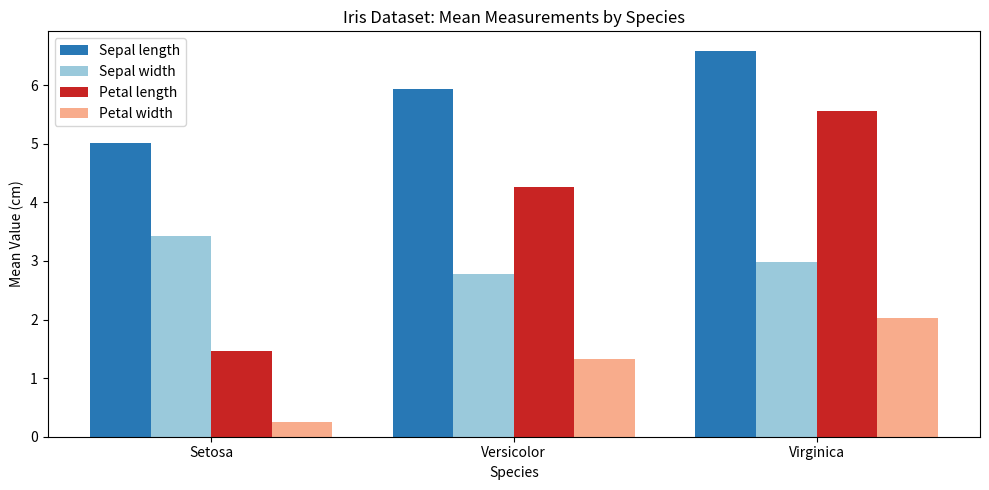

Reading left to right, list all the values displayed in this chart.

Sepal length: 5.0	5.9	6.6
Sepal width: 3.4	2.8	3.0
Petal length: 1.5	4.3	5.6
Petal width: 0.2	1.3	2.0